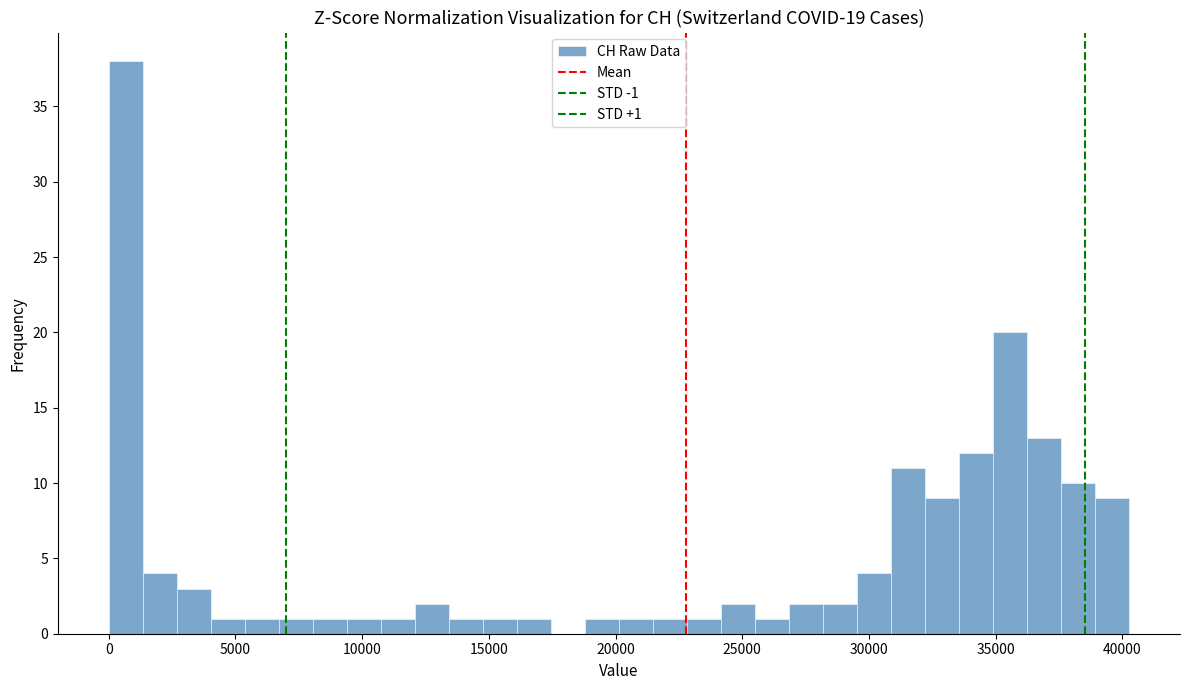

Read against the x-axis, roughly where is the centre of the tallest bar?

500